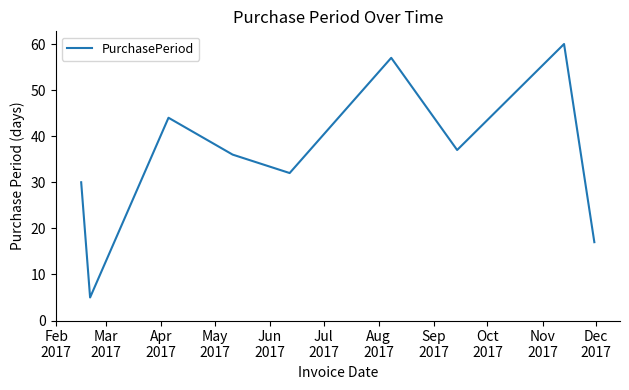

What is the difference between the maximum and minimum values?

55